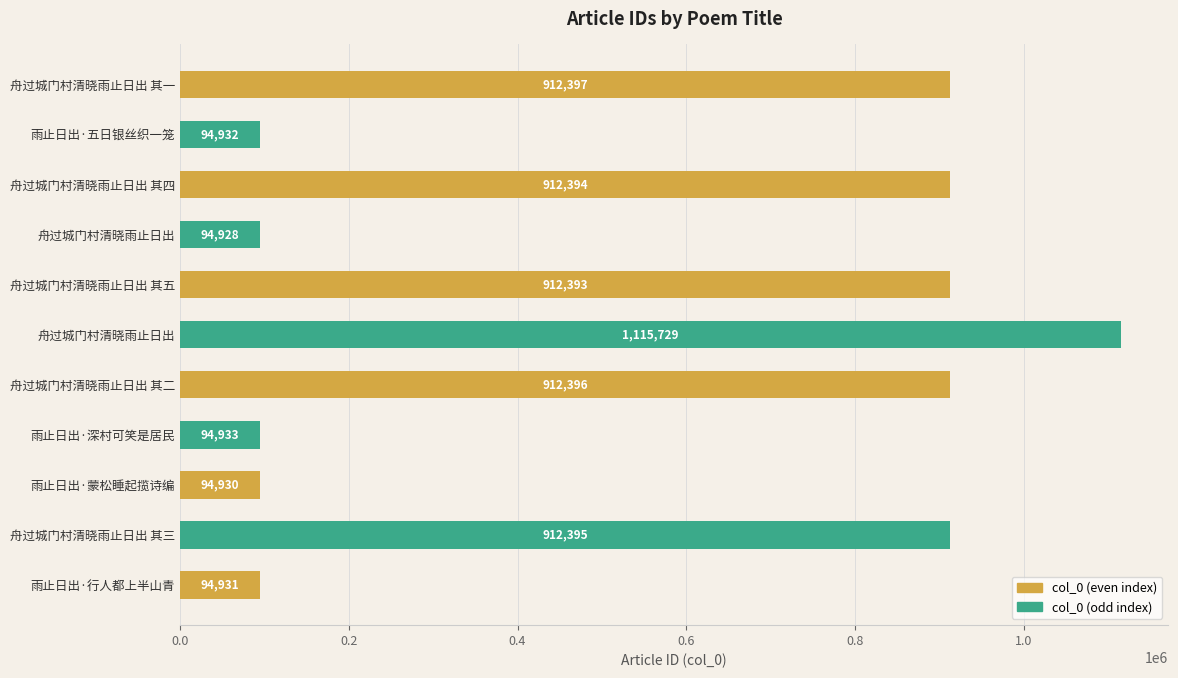

How many values are below 912393?

5